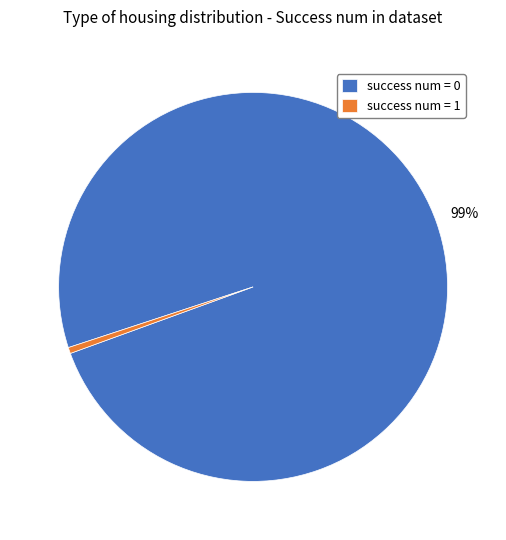

How many segments does this pie chart have?

2